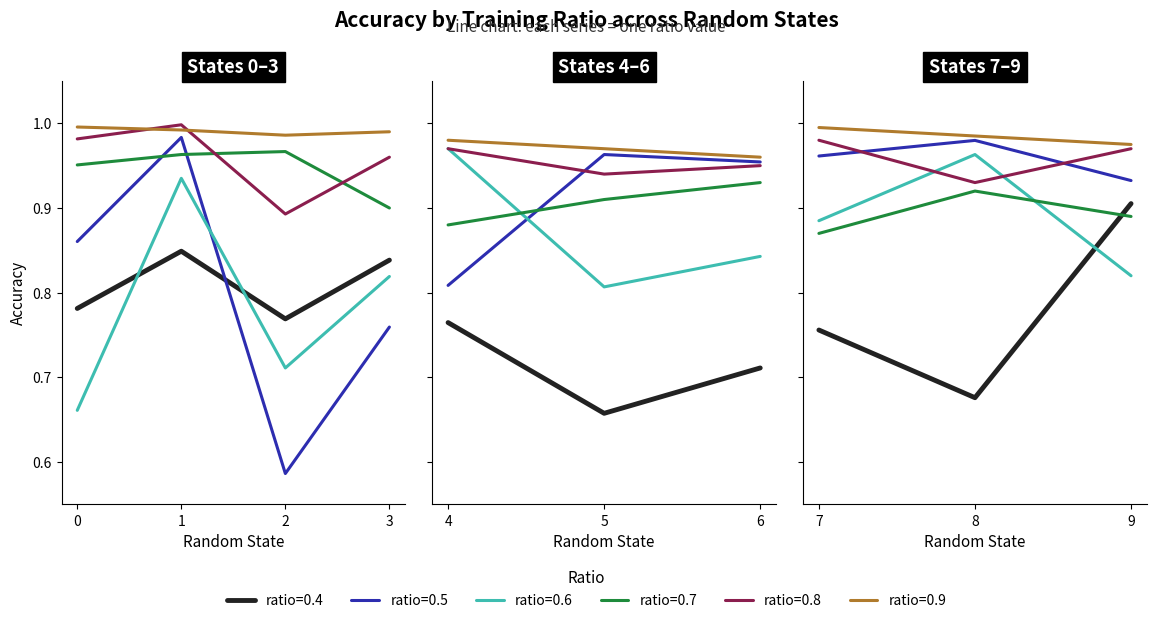

At which label does ratio=0.7 reach its minimum?

7